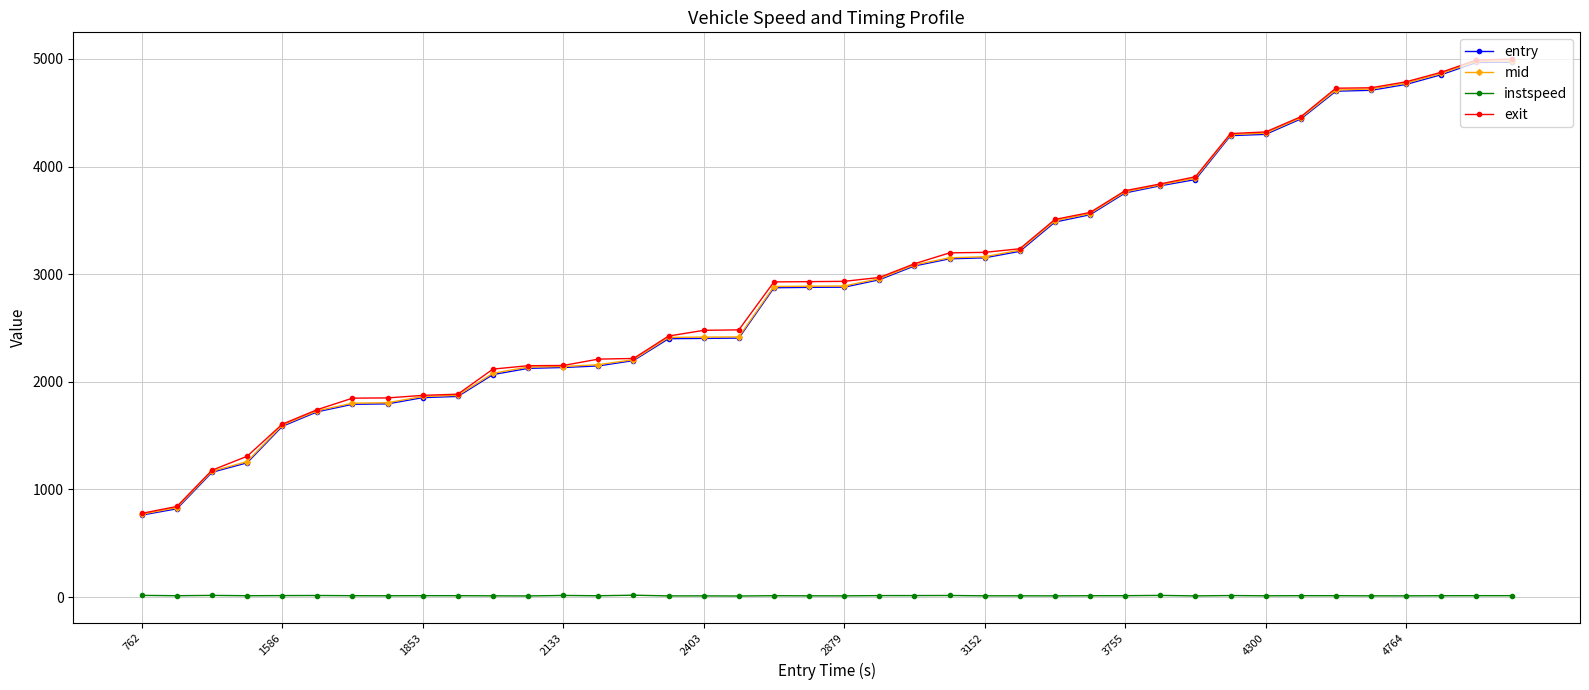

What is the sum of all entry values?

117131.4